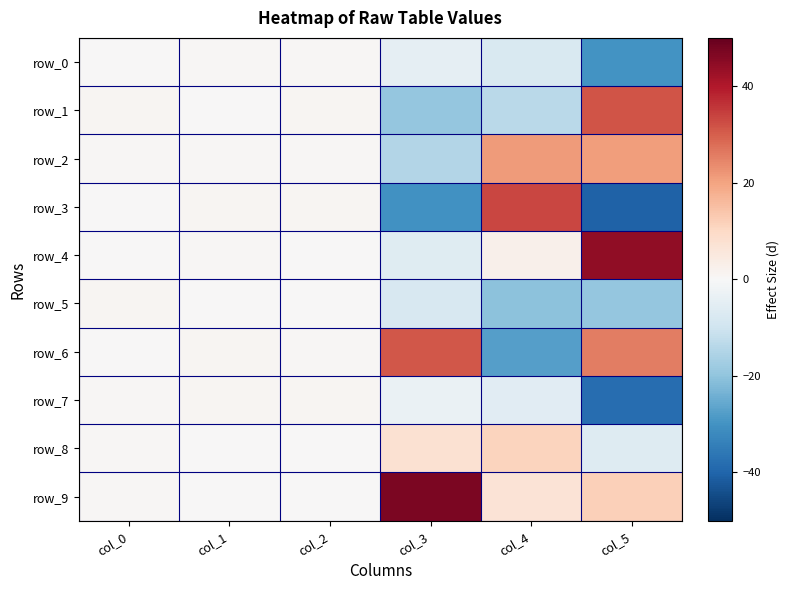

Reading left to right, what are all the values shown in this chart?

row_0: col_0=0.3	col_1=0.6	col_2=0.5	col_3=-4.3	col_4=-7.6	col_5=-30.0
row_1: col_0=1.0	col_1=0.3	col_2=0.9	col_3=-19.4	col_4=-13.5	col_5=31.5
row_2: col_0=0.6	col_1=0.6	col_2=0.7	col_3=-14.6	col_4=21.2	col_5=20.8
row_3: col_0=0.2	col_1=0.9	col_2=0.9	col_3=-30.2	col_4=33.5	col_5=-40.4
row_4: col_0=0.2	col_1=0.5	col_2=0.3	col_3=-6.0	col_4=2.4	col_5=44.5
row_5: col_0=0.9	col_1=0.3	col_2=0.1	col_3=-7.8	col_4=-20.7	col_5=-19.5
row_6: col_0=0.1	col_1=1.0	col_2=0.8	col_3=31.1	col_4=-27.5	col_5=25.6
row_7: col_0=0.6	col_1=0.8	col_2=1.0	col_3=-3.4	col_4=-5.6	col_5=-38.0
row_8: col_0=0.7	col_1=0.2	col_2=0.4	col_3=7.6	col_4=11.0	col_5=-6.3
row_9: col_0=0.7	col_1=0.2	col_2=0.0	col_3=47.0	col_4=6.6	col_5=11.9